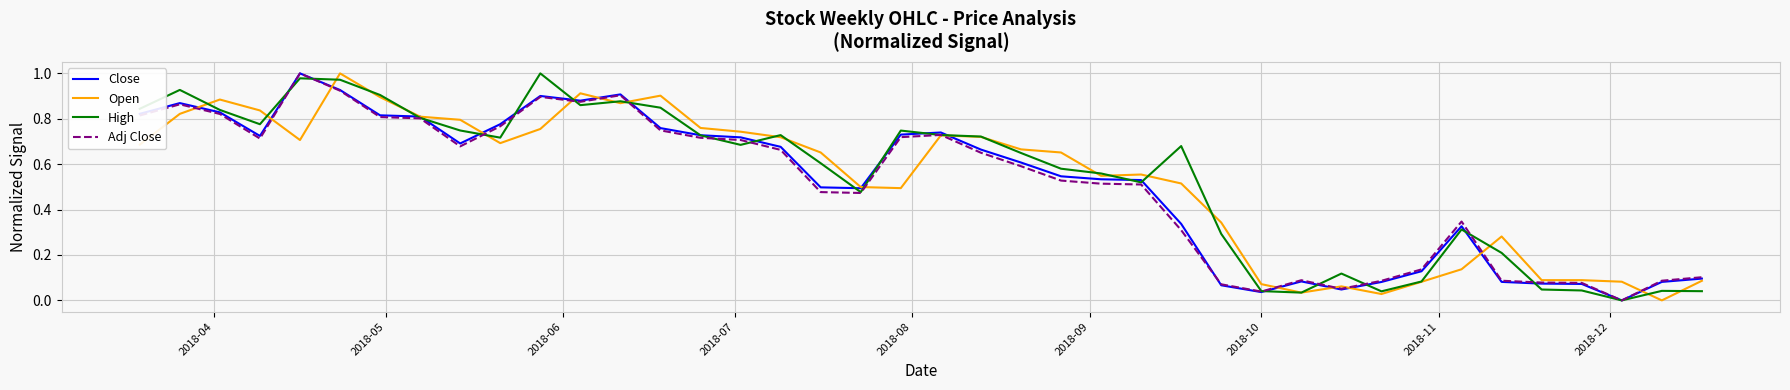

Count the number of data series in this chart.

4